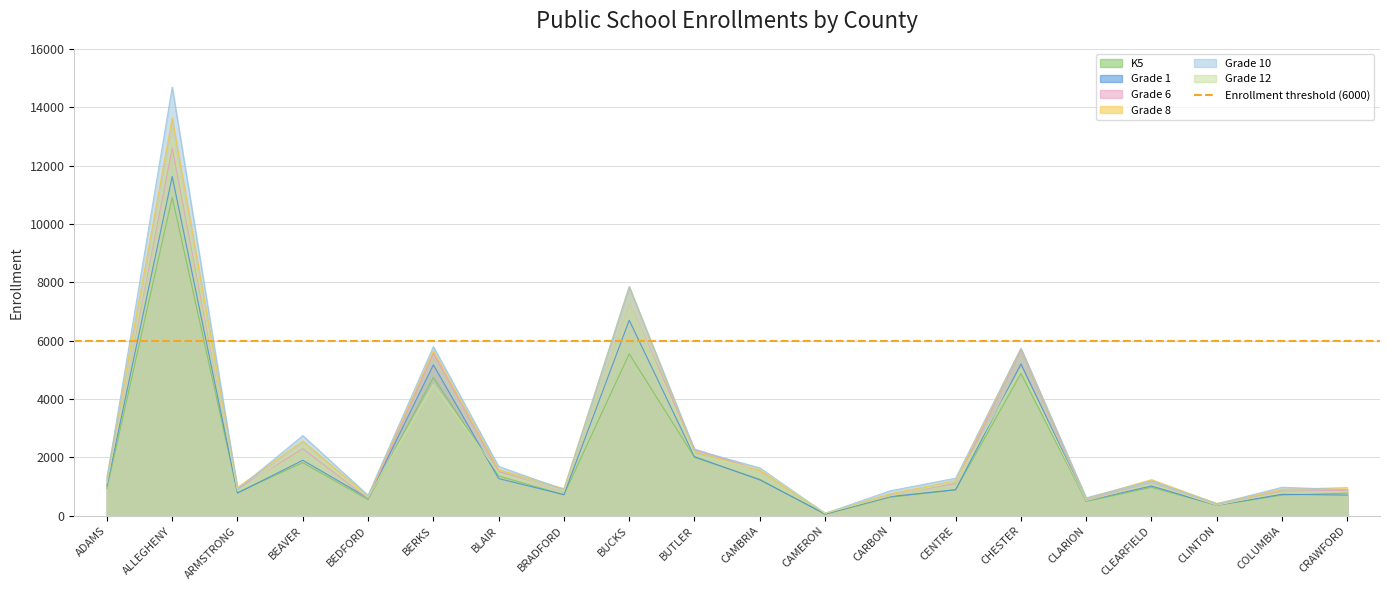

Reading right to left, transcribe all the data shown in this chart.

K5: 777	707	357	976	488	4874	888	633	50	1248	2000	5550	719	1360	4742	549	1820	793	10909	938
Grade 1: 708	735	359	1019	515	5204	891	658	60	1229	2024	6699	722	1274	5171	603	1901	776	11626	1033
Grade 6: 869	837	363	1120	535	5688	1113	697	80	1557	2285	7314	815	1516	5573	590	2298	923	12598	1195
Grade 8: 964	903	420	1236	593	5727	1199	753	84	1542	2204	7847	928	1582	5647	662	2561	970	13632	1335
Grade 10: 893	975	407	1197	614	5740	1287	855	80	1640	2263	7847	896	1689	5795	699	2746	904	14689	1265
Grade 12: 832	808	362	1102	515	5040	1162	683	93	1596	2093	7328	841	1463	4501	634	2415	845	12933	1093